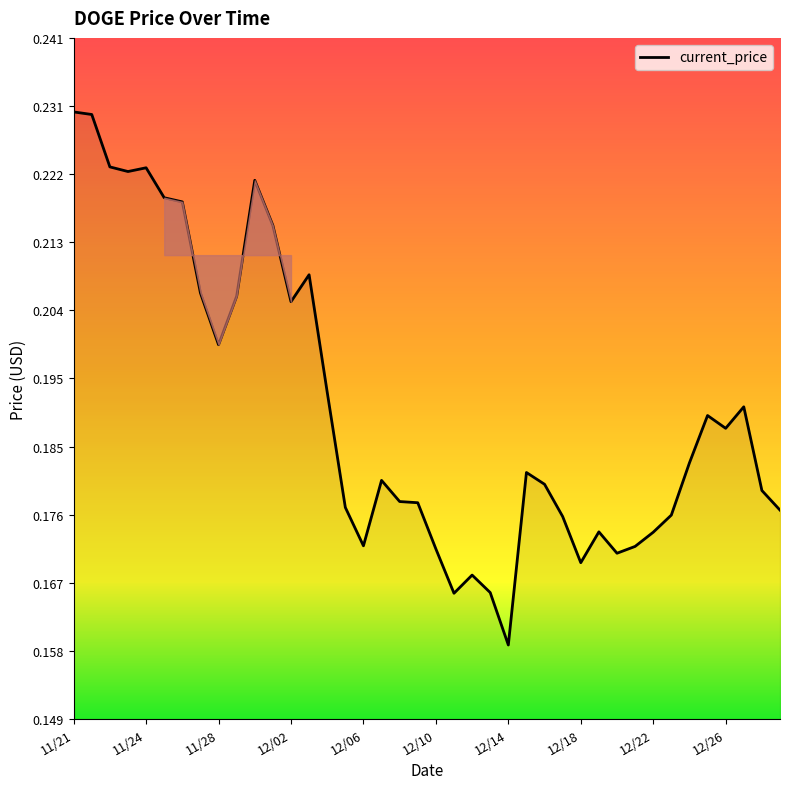

Does the chart have visible grid lines?

No